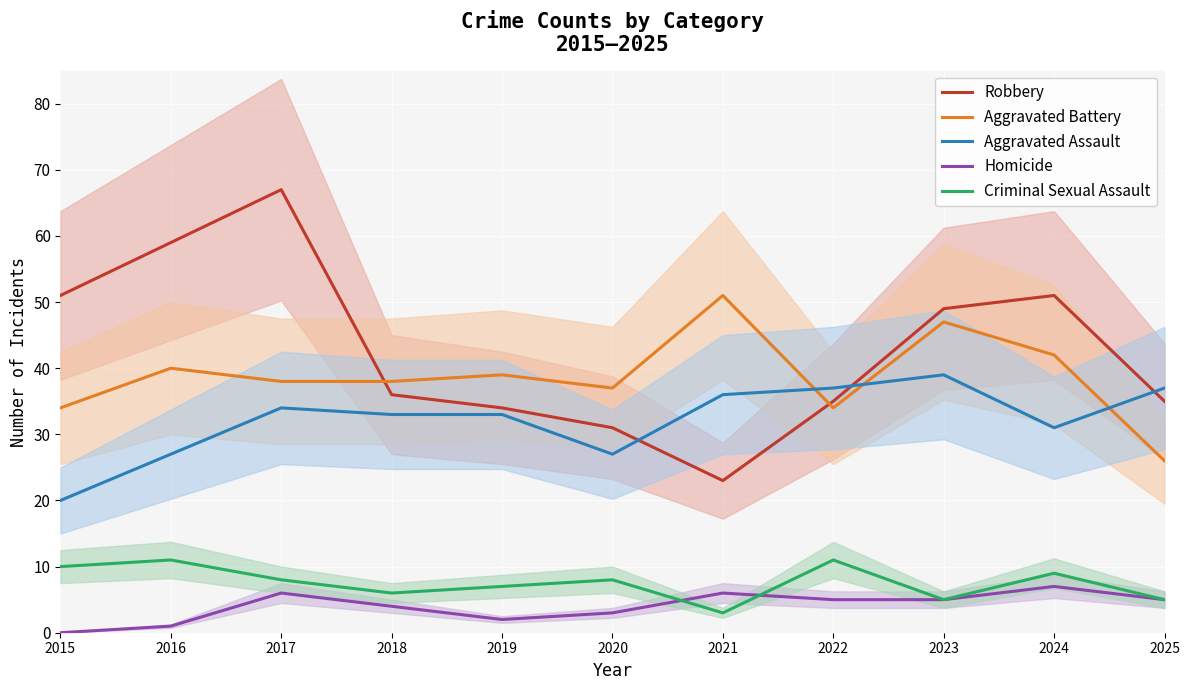

What is the approximate value of Homicide at 2019?

2